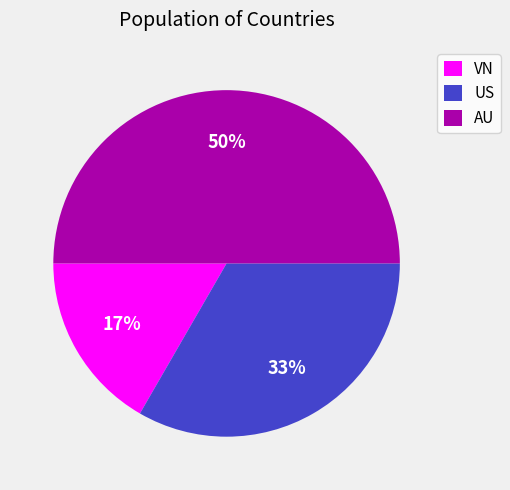

How many segments does this pie chart have?

3